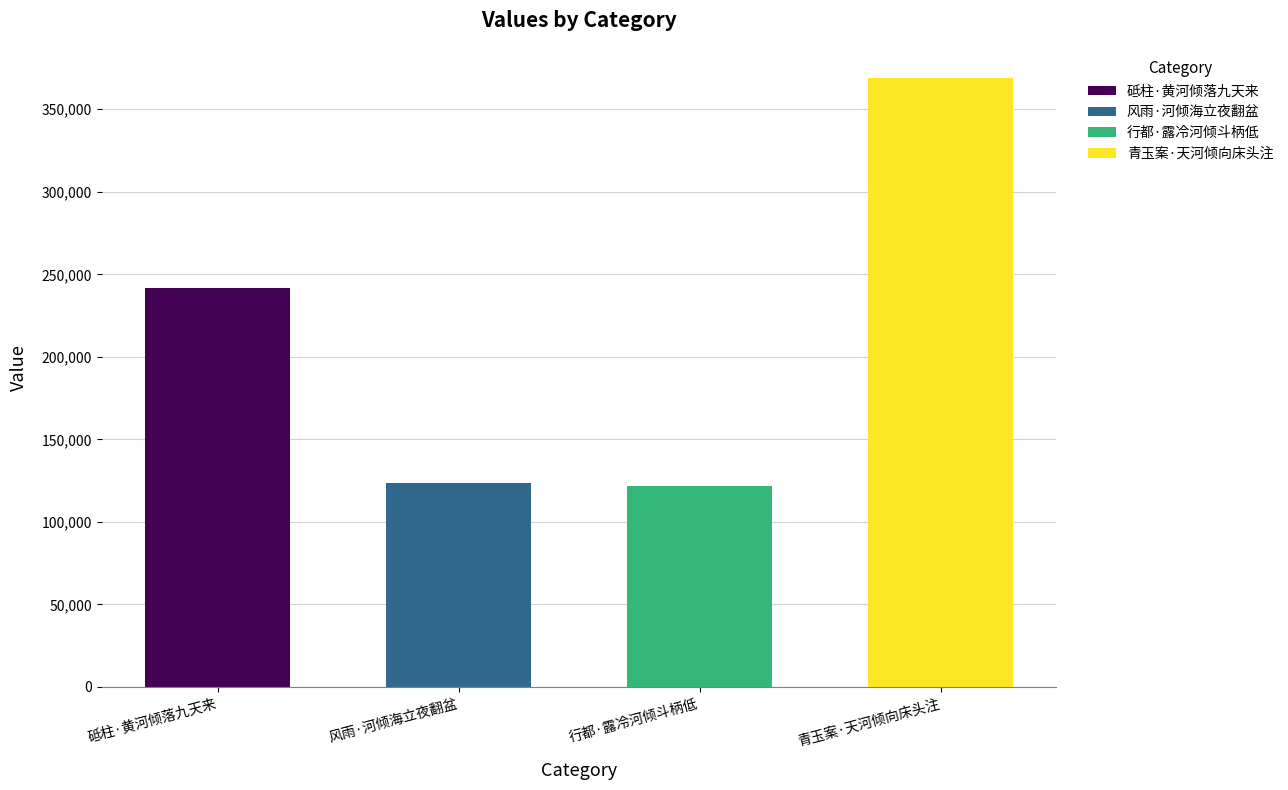

Between 风雨·河倾海立夜翻盆 and 砥柱·黄河倾落九天来, which is larger?

砥柱·黄河倾落九天来